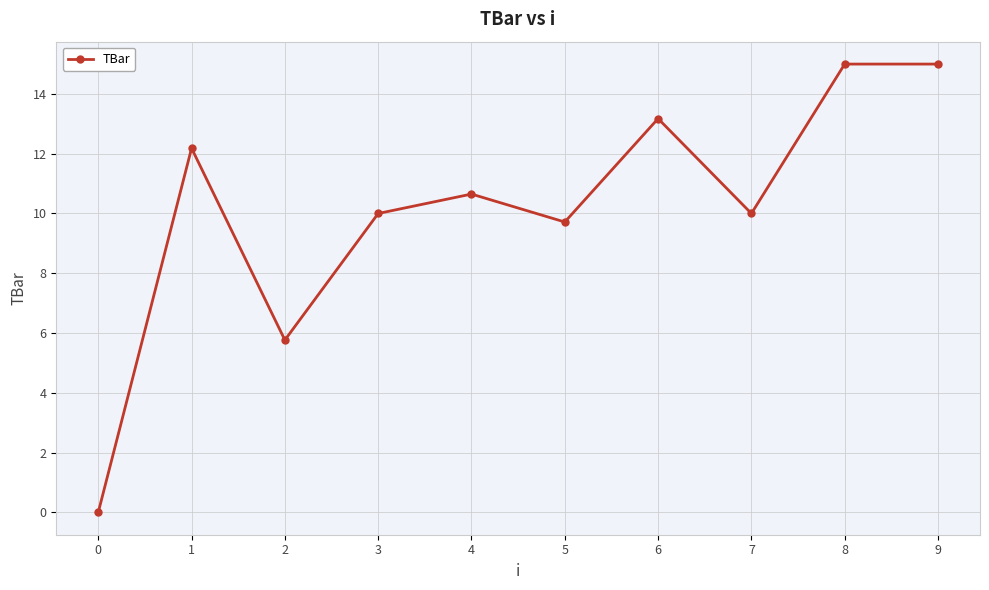

What value does the data have at 9?

15.0